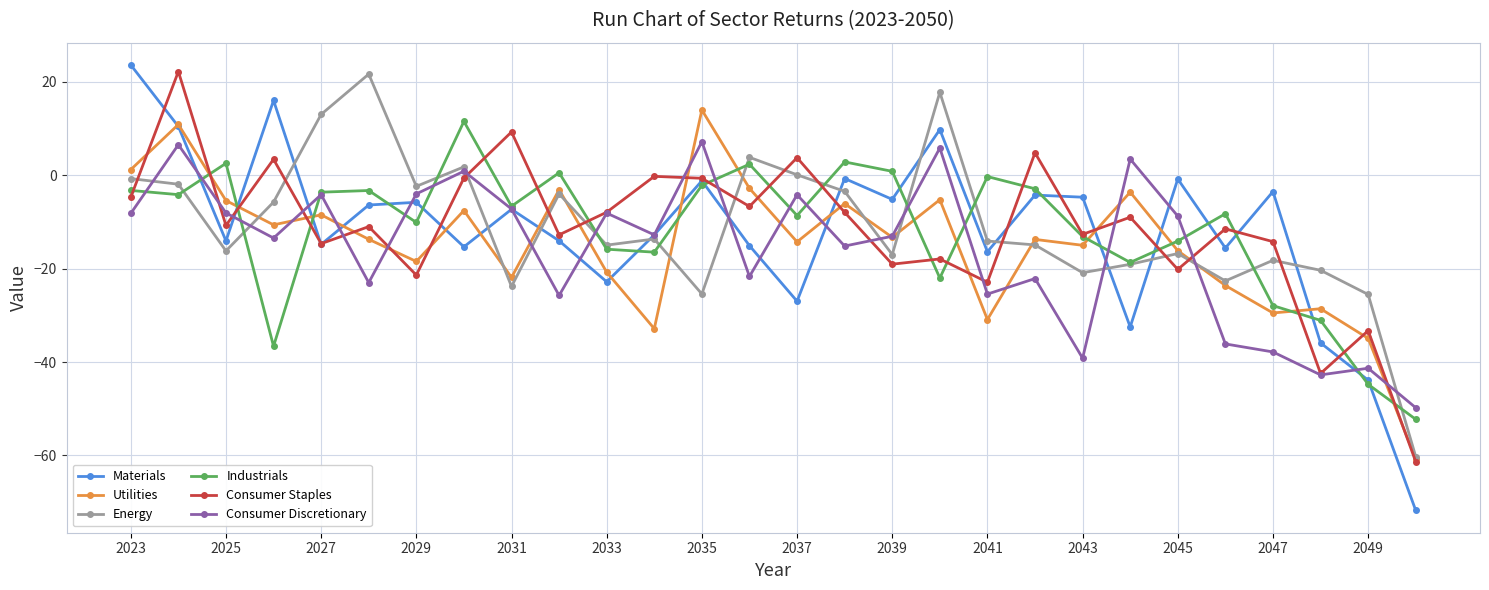

What is the maximum value shown in the chart?

23.7